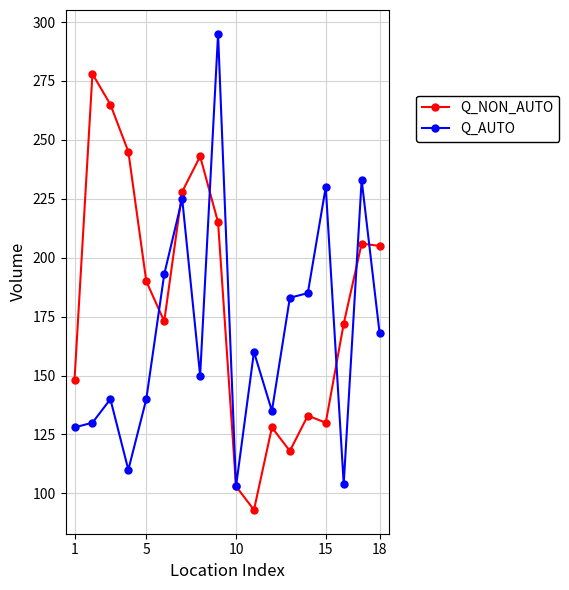

List the series in order of their overall mean, lowest first.

Q_AUTO, Q_NON_AUTO